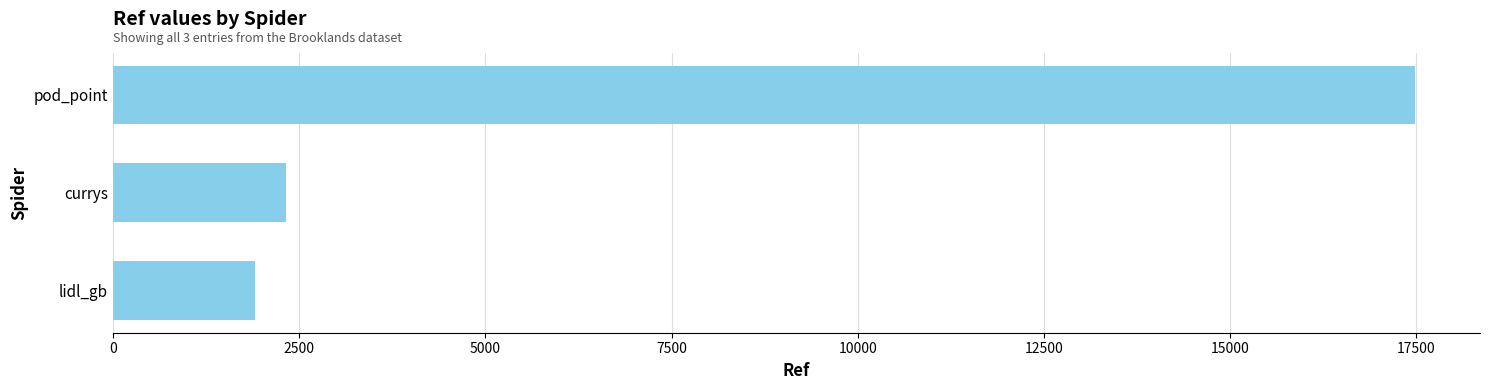

Reading bottom to top, extract all data points from this chart.

lidl_gb=1902	currys=2329	pod_point=17479